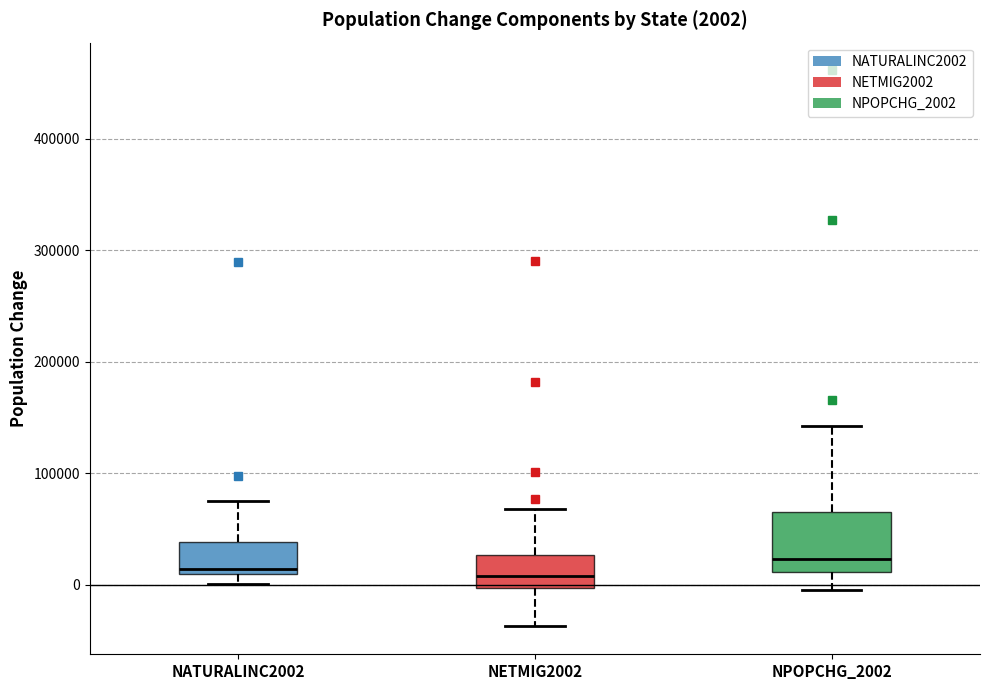

Comparing the boxes themselves (not the whiskers), which one is the tallest?

NPOPCHG_2002